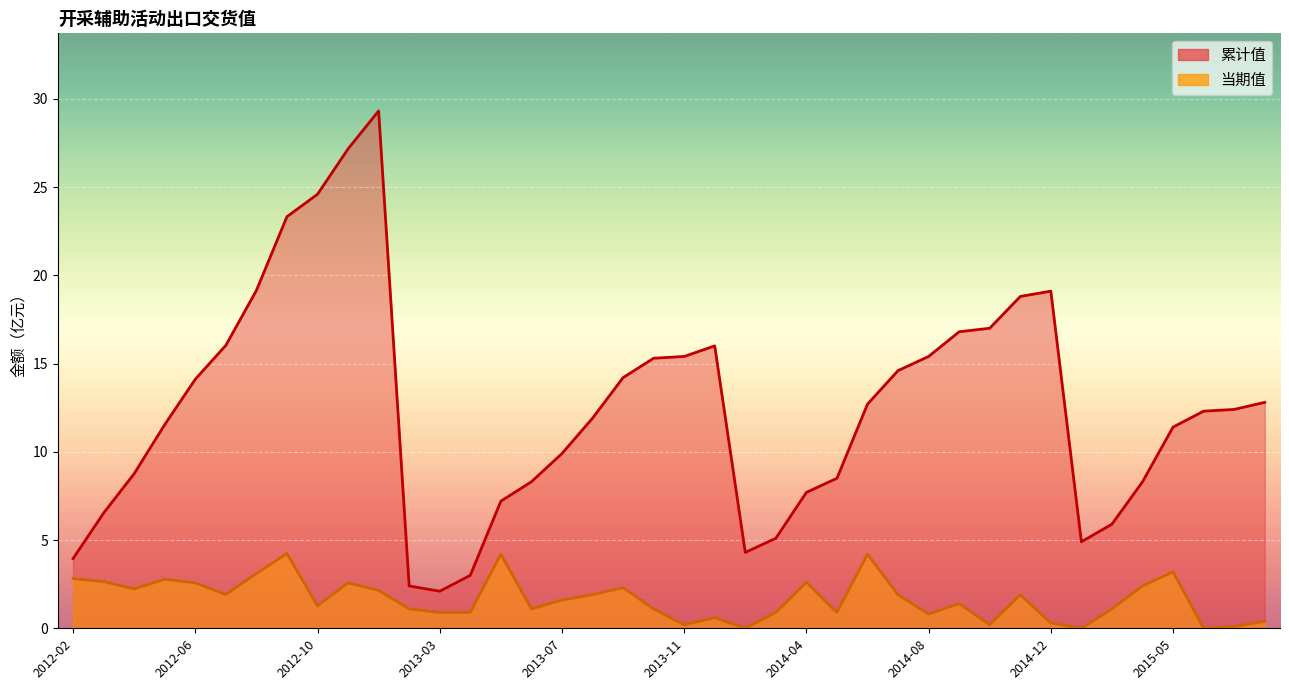

How many data points does each series have?

40